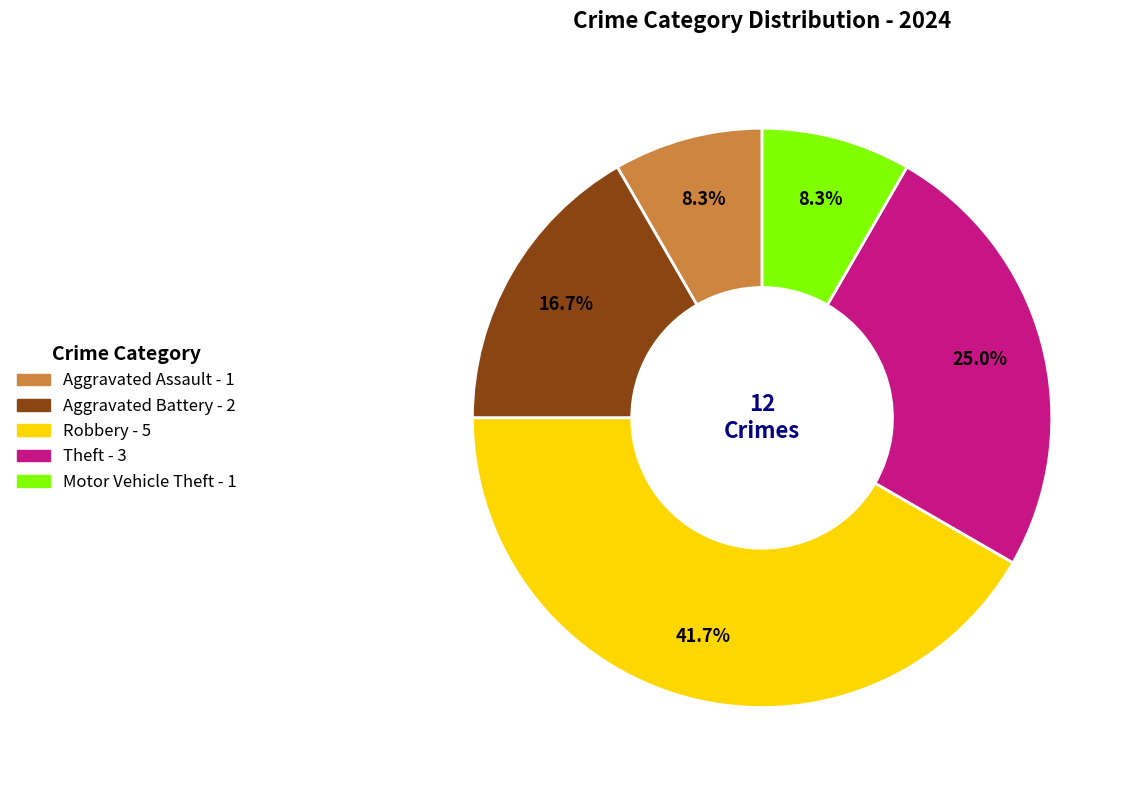

What percentage do Motor Vehicle Theft and Aggravated Battery together represent?

25.0%